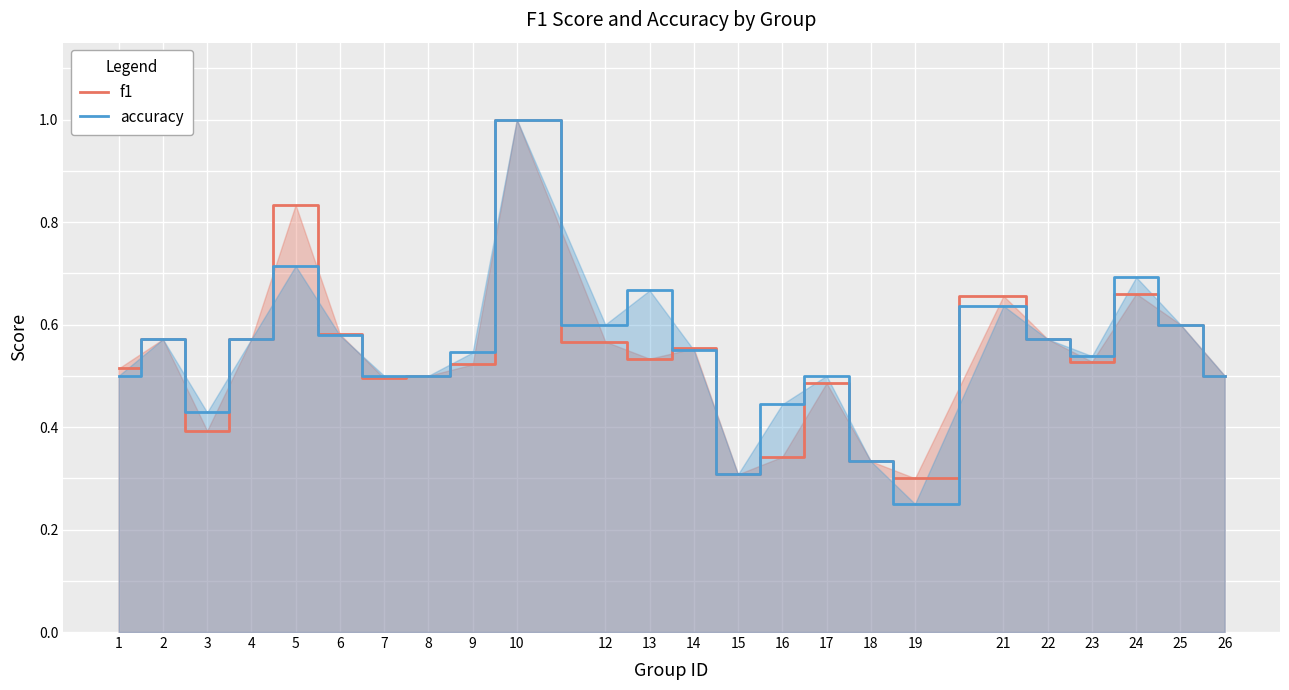

Which category has the highest value in the accuracy series?

10